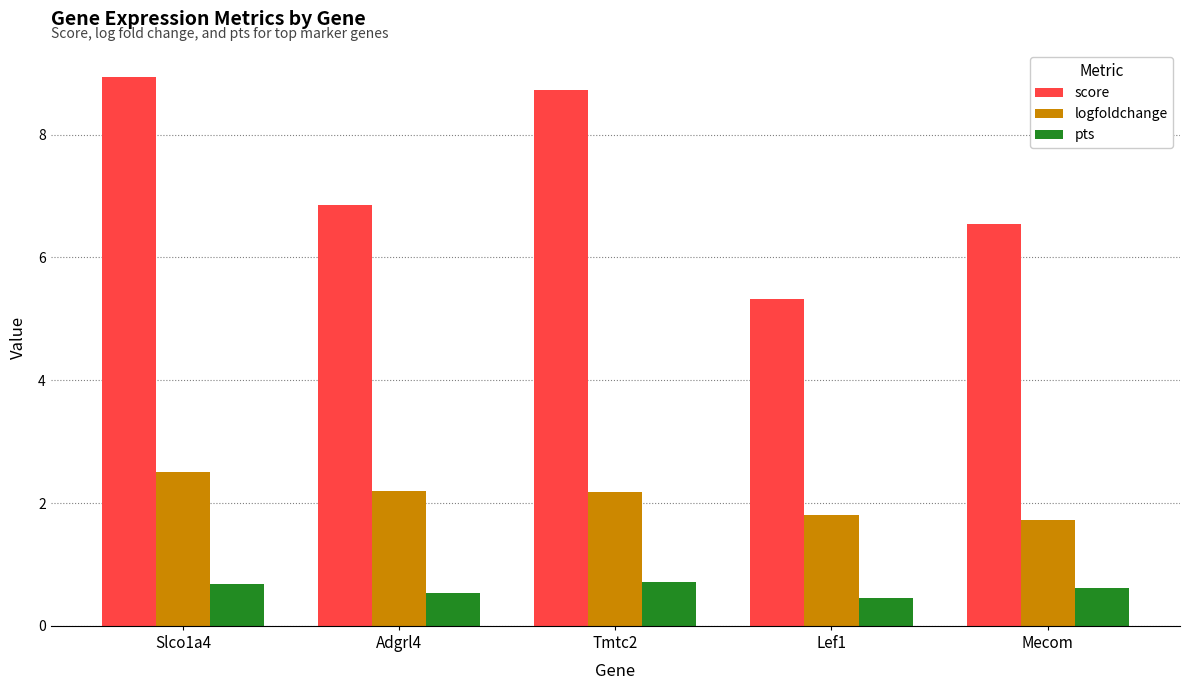

What are all the series names shown in the legend?

score, logfoldchange, pts